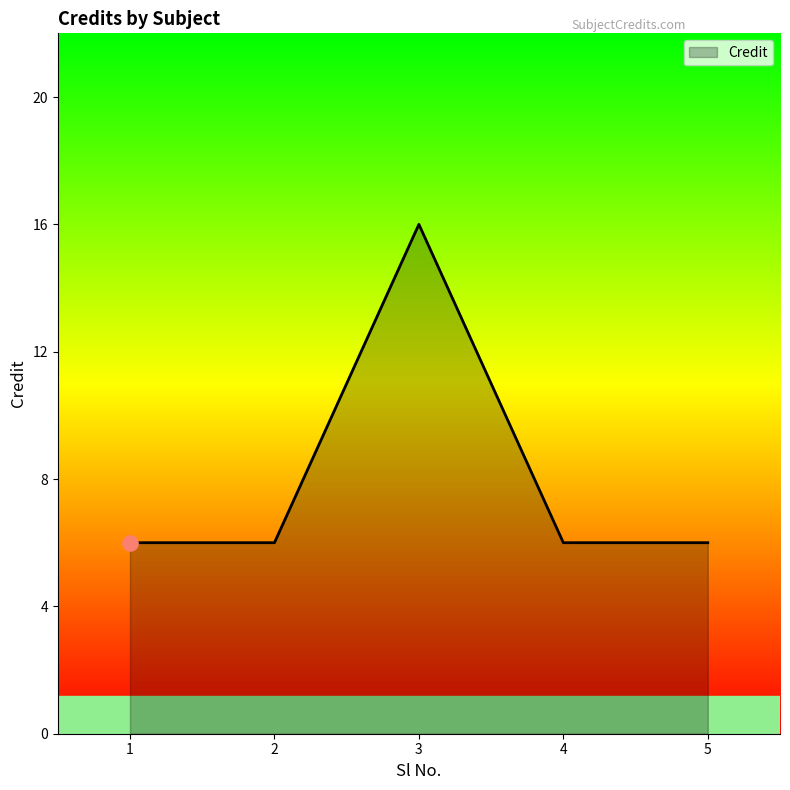

Approximately how many times larger is the value at 4 compared to 1?

1.0